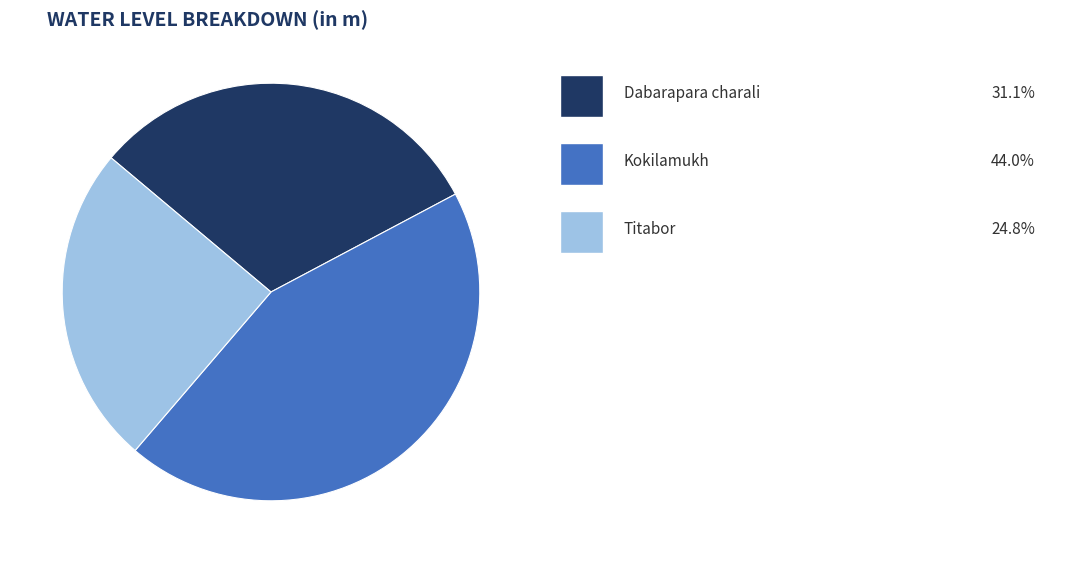

Is there any slice that represents more than half of the pie?

No